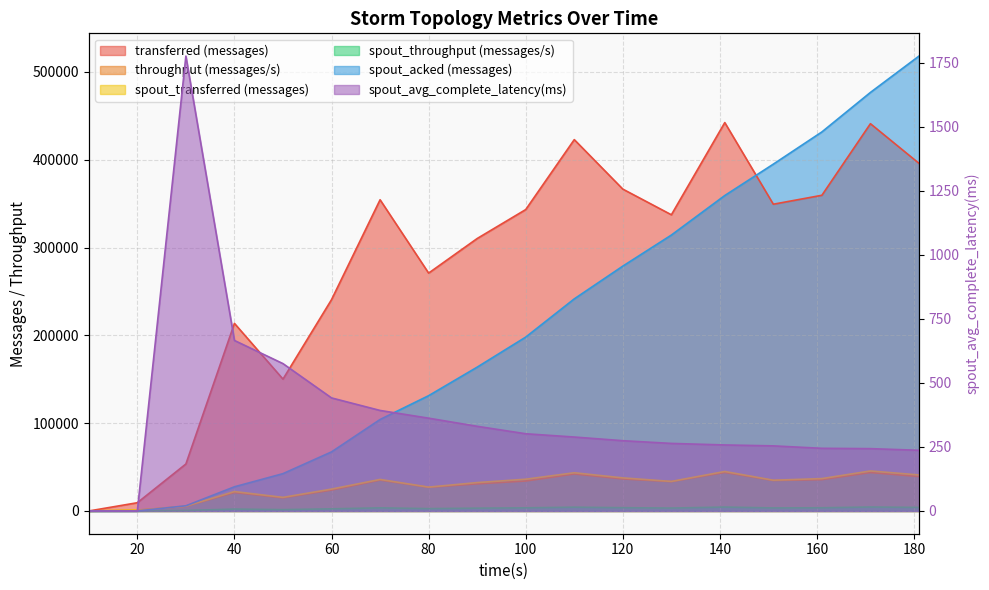

Is it true that throughput (messages/s) equals 42117.0 at 110?

True